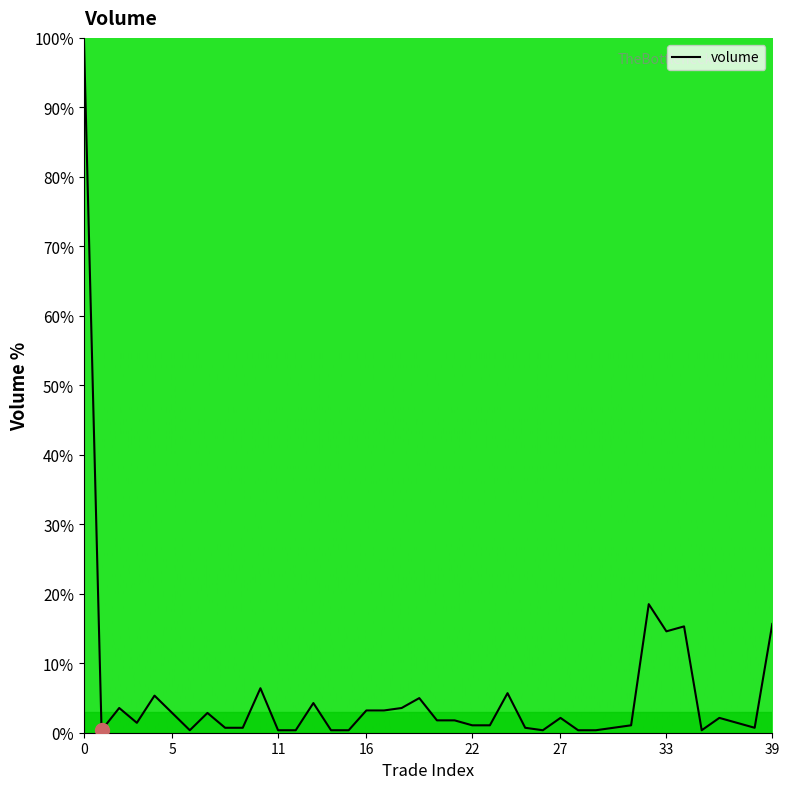

What is the greatest value displayed?

100.0